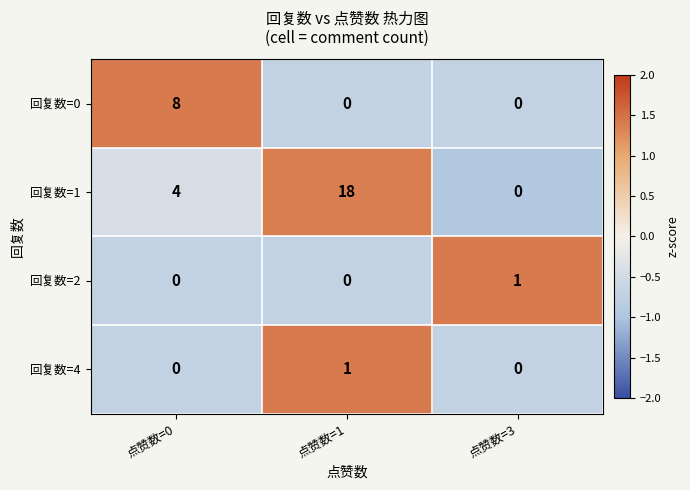

What is the spread (max minus min) of values at 点赞数=3?

1